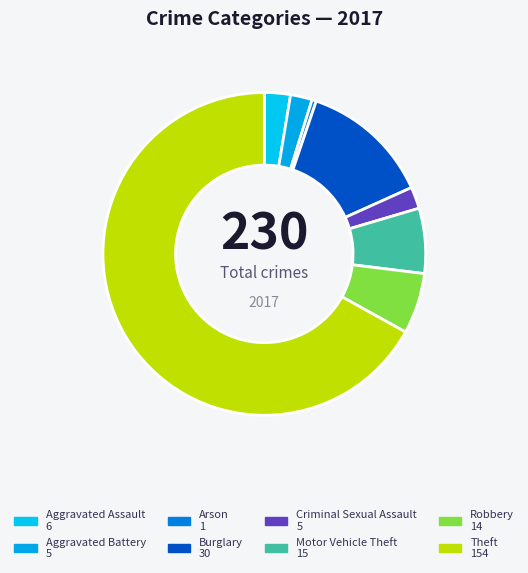

How much of the chart is everything except Aggravated Battery?

97.8%